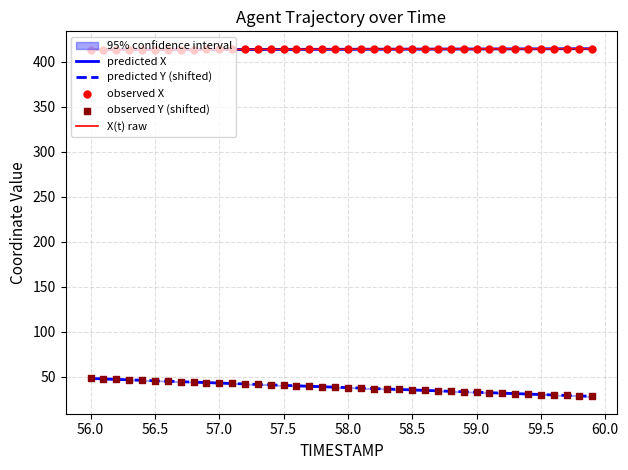

What is the total value across all series at 58.5?

449.6